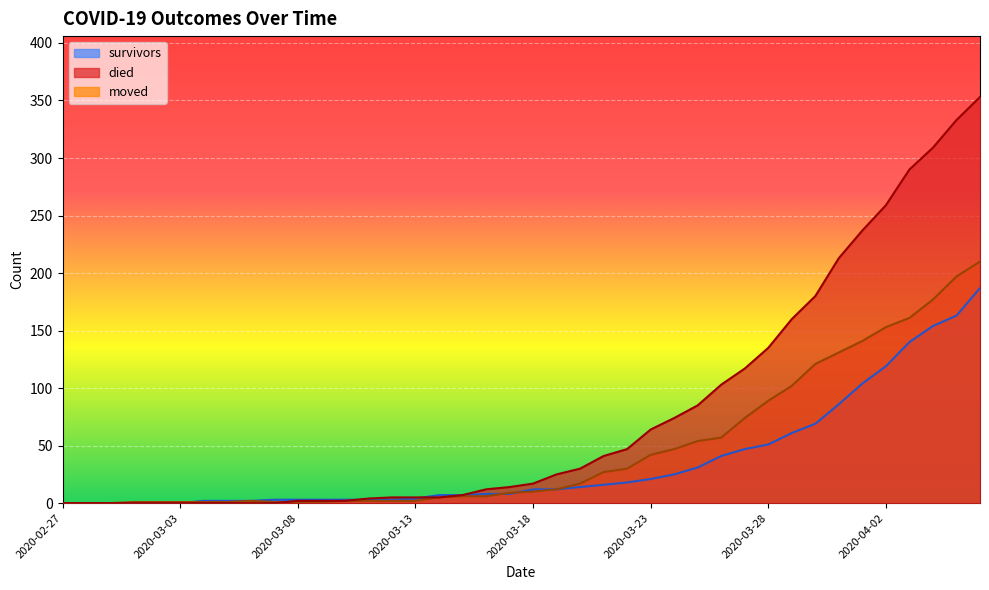

What is the sum of the survivors values at 2020-03-24 and 2020-04-05?

188